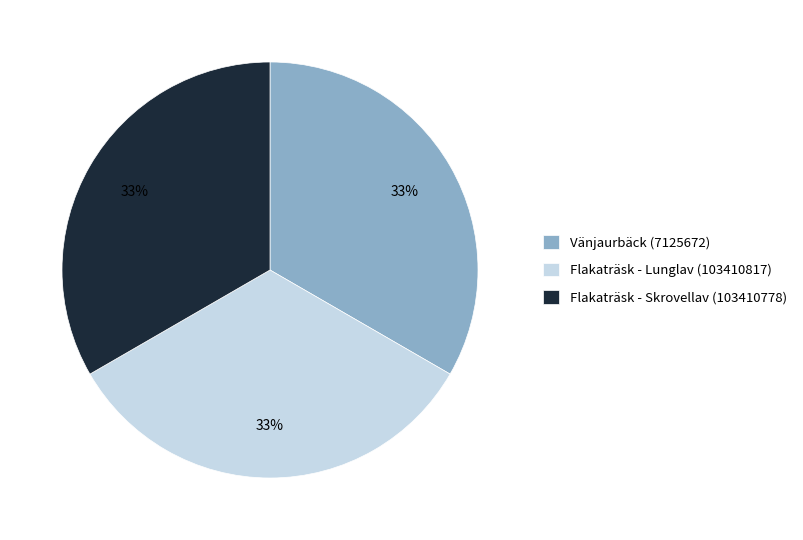

Is it true that Vänjaurbäck (7125672) is 33% of the pie?

True